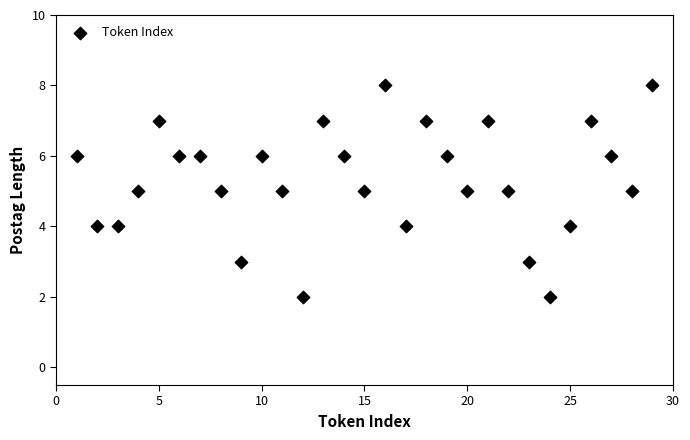

What is the range of X values (max minus min)?

28